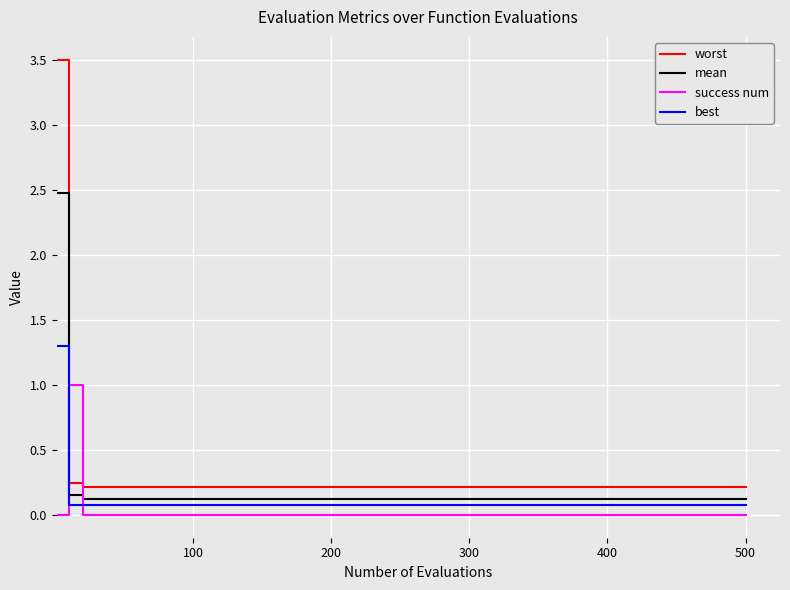

What are all the series names shown in the legend?

worst, mean, success num, best